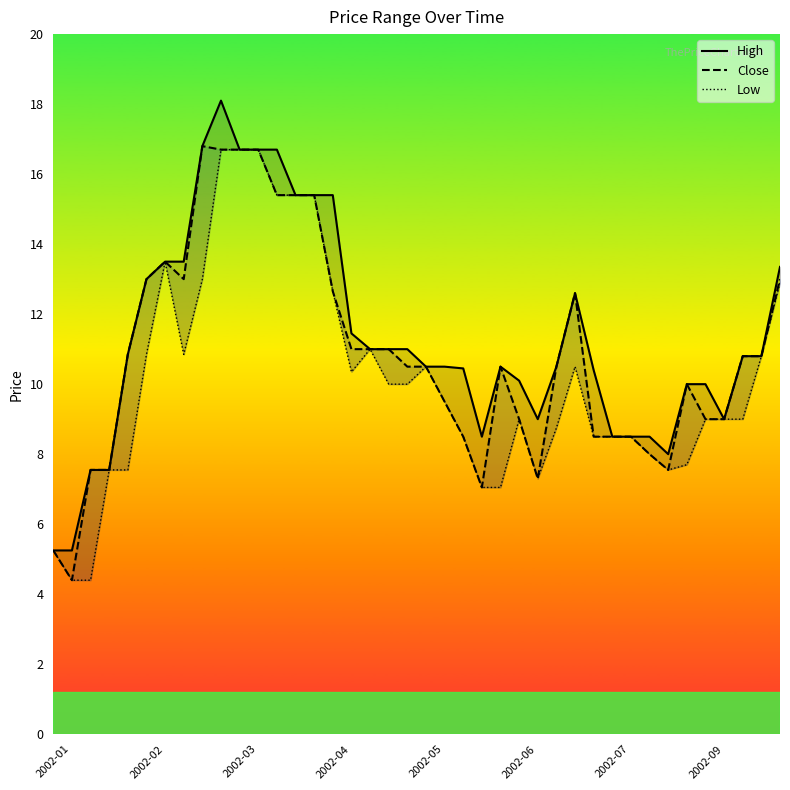

True or false: Low and High cross at least once.

False